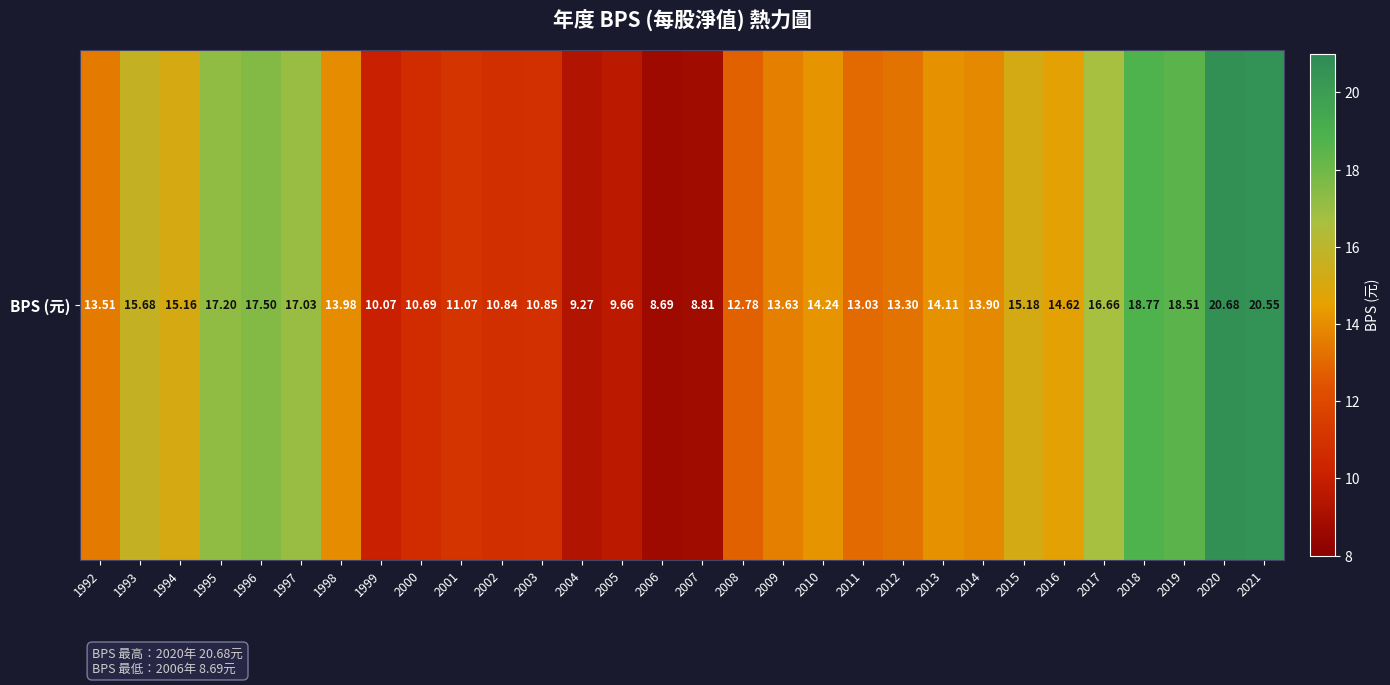

Between 1993 and 2021, which is larger?

2021